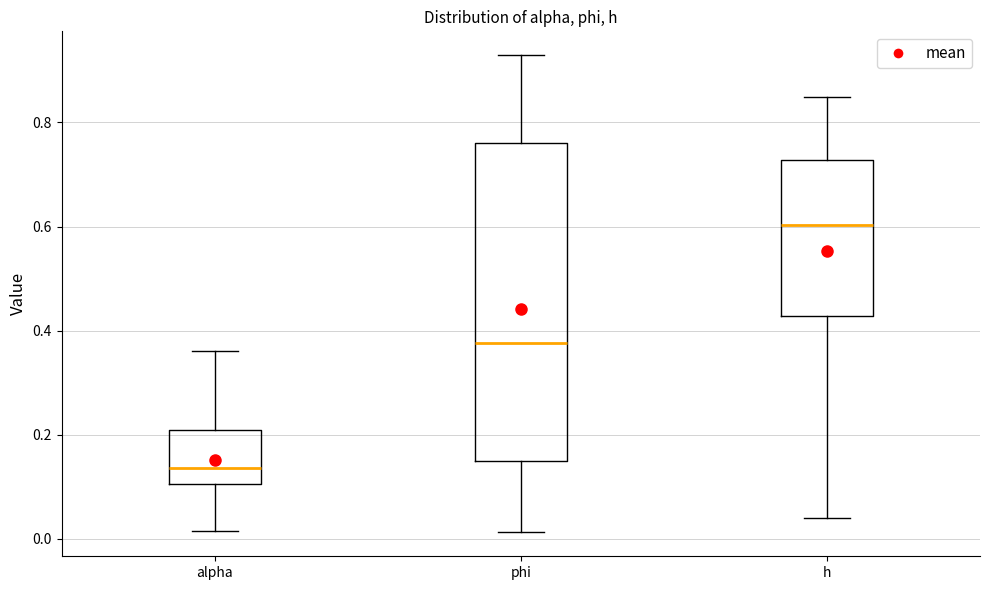

Reading left to right, transcribe this box plot: for each box, give where its median line is, the range the box spans, and where its two whiskers end, as read against the y-axis. The values are not printed on the chart, so give them approximately, as read against the axis.

alpha: median 0.14, box 0.10 to 0.20, whiskers 0.02 to 0.36
phi: median 0.38, box 0.14 to 0.76, whiskers 0.02 to 0.92
h: median 0.60, box 0.42 to 0.72, whiskers 0.04 to 0.84